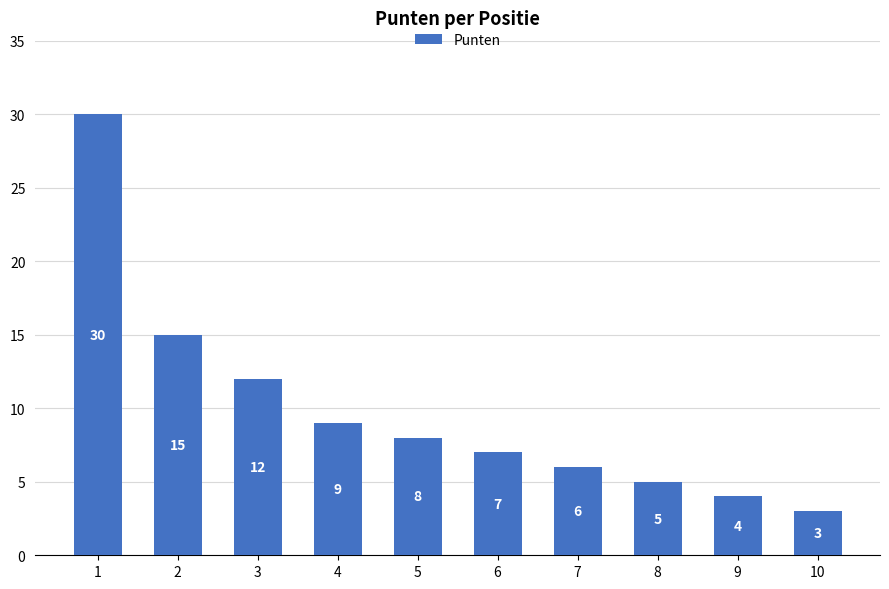

What is the difference between the maximum and minimum values?

27